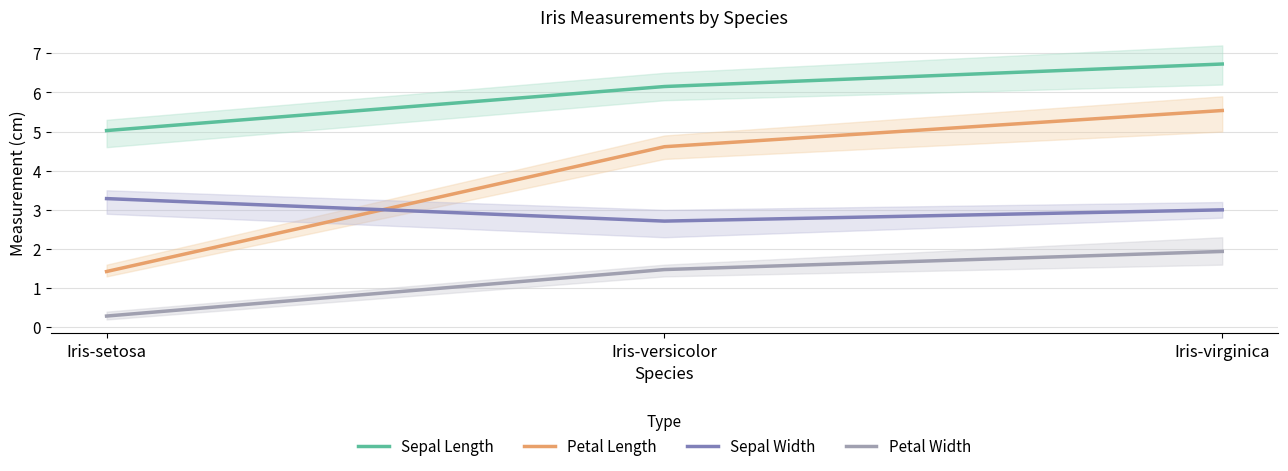

At which label does Sepal Length first exceed 6?

Iris-versicolor